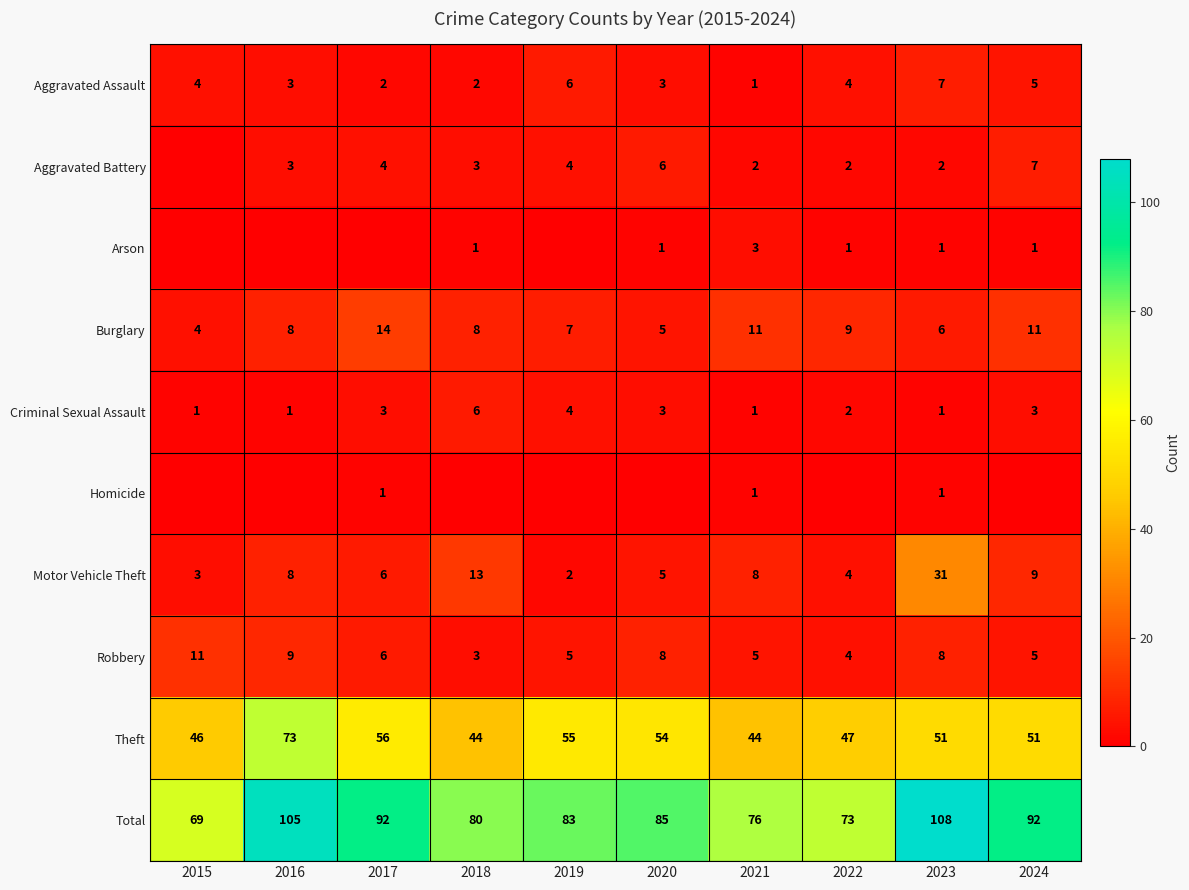

How many values in the Theft series are below 51?

4